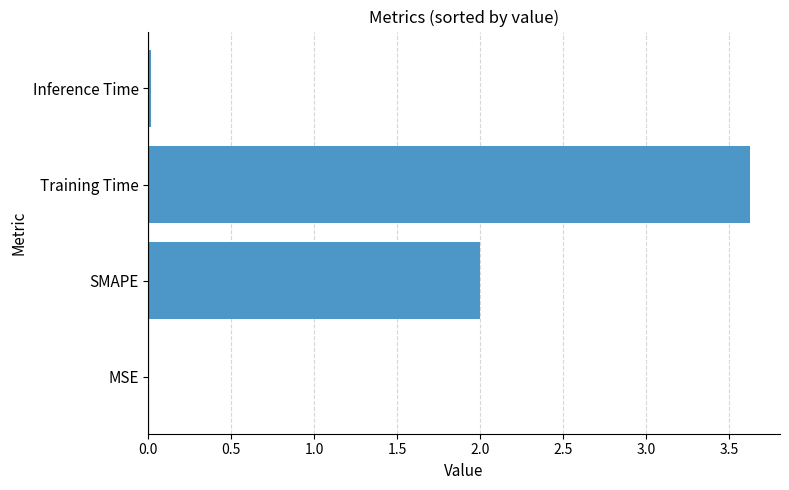

What is the maximum value shown in the chart?

3.6